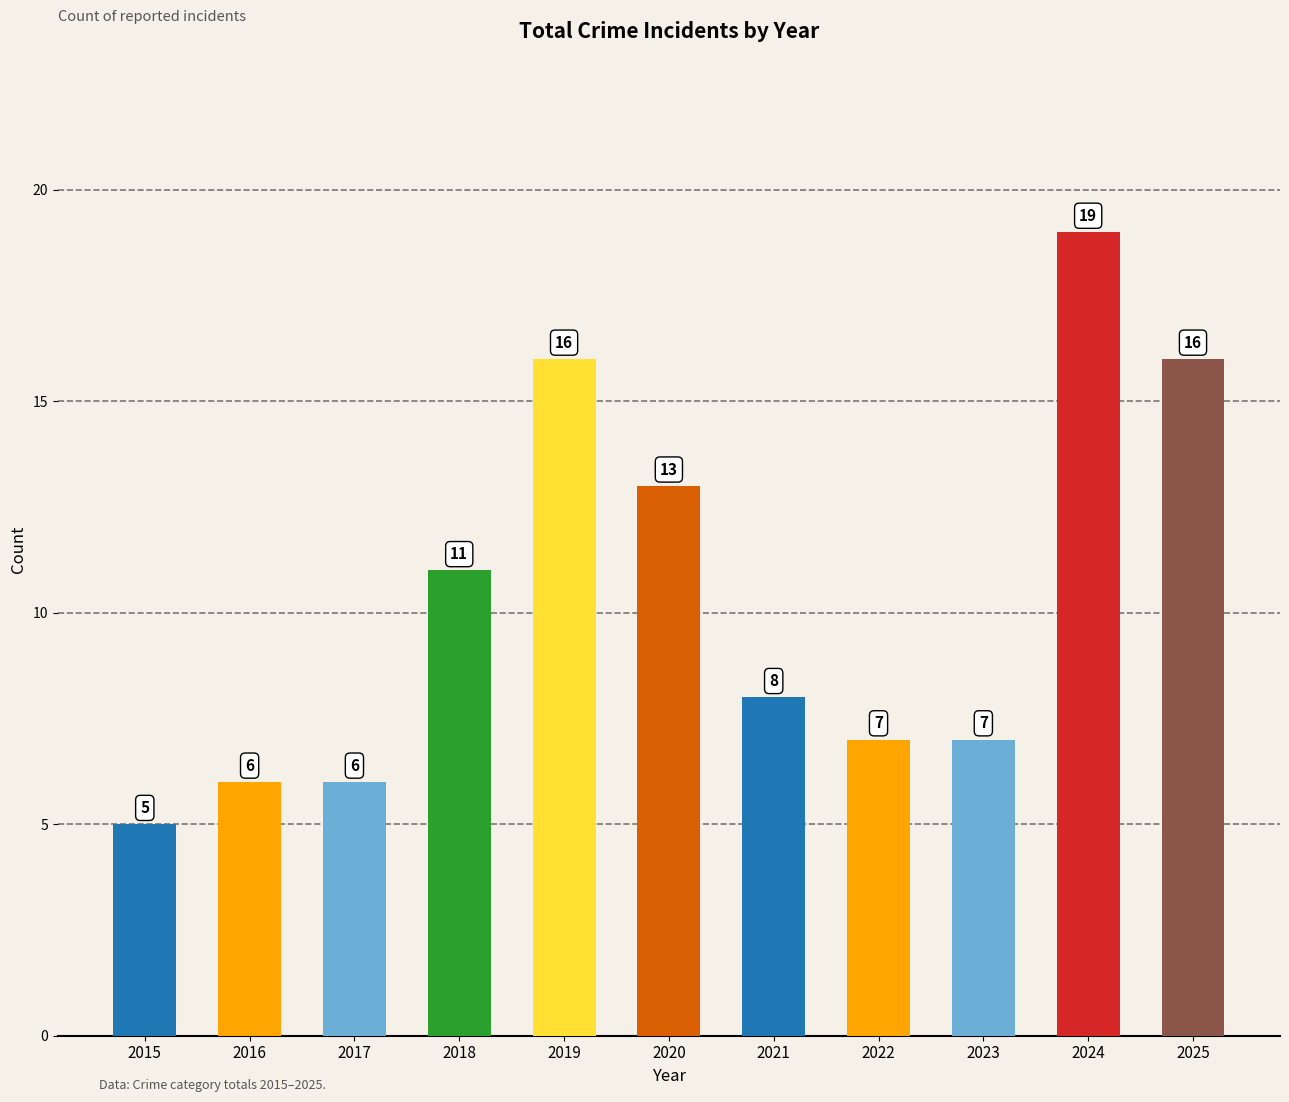

What is the change in value from 2016 to 2019?

+10